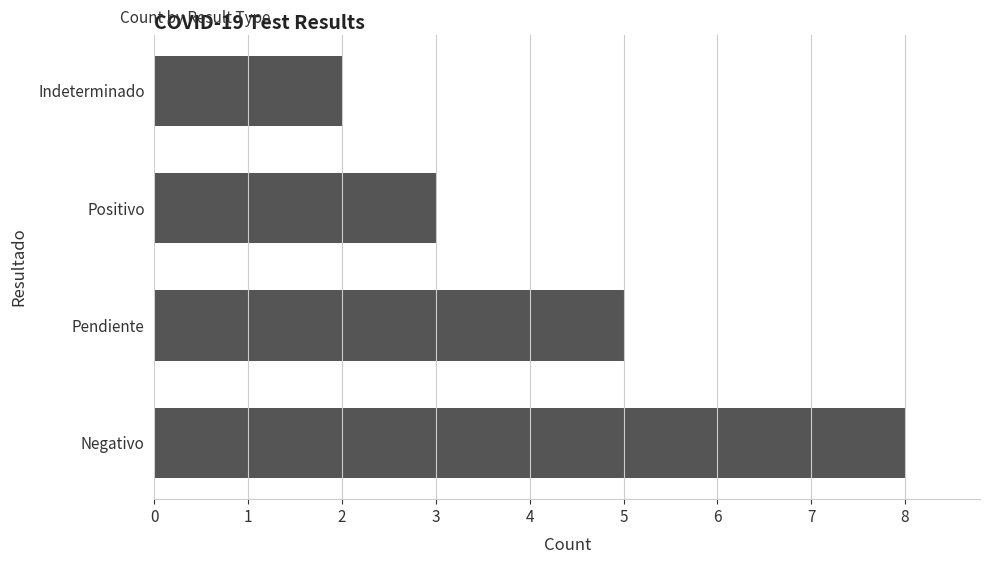

What is the sum of all values?

18